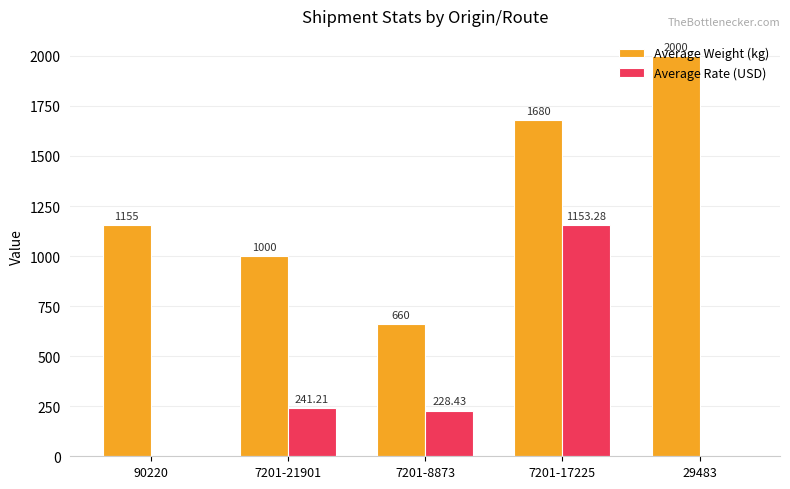

Reading right to left, what are all the values shown in this chart?

Average Weight (kg): 2000.0	1680.0	660.0	1000.0	1155.0
Average Rate (USD): 0.0	1153.3	228.4	241.2	0.0